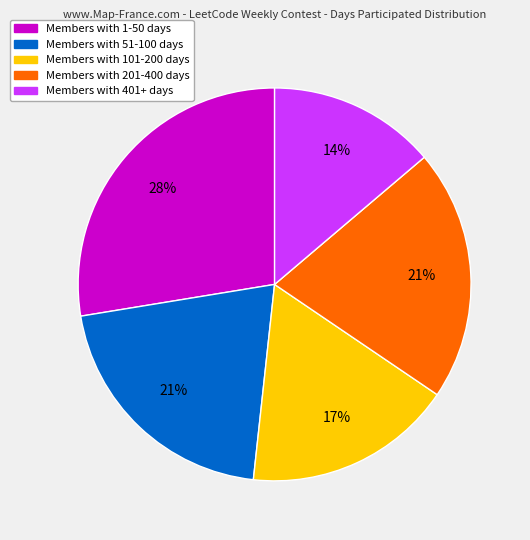

Count the number of slices in the pie.

5